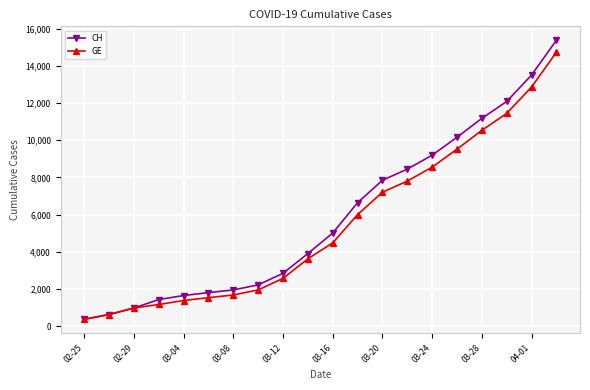

Does the chart display data point markers on the line(s)?

Yes